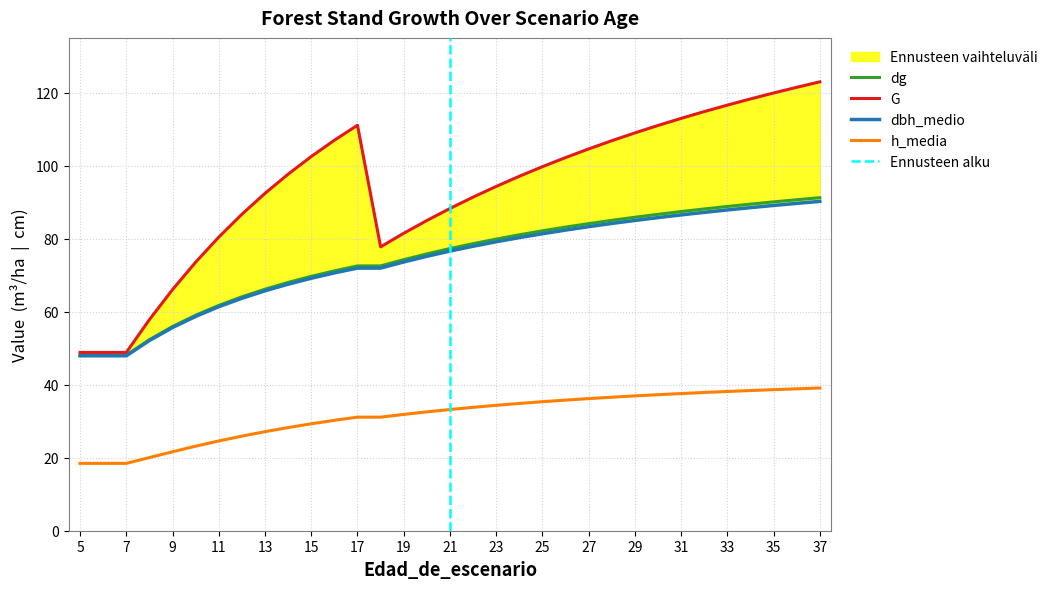

True or false: h_media has a value of 31.1 at 17.

True